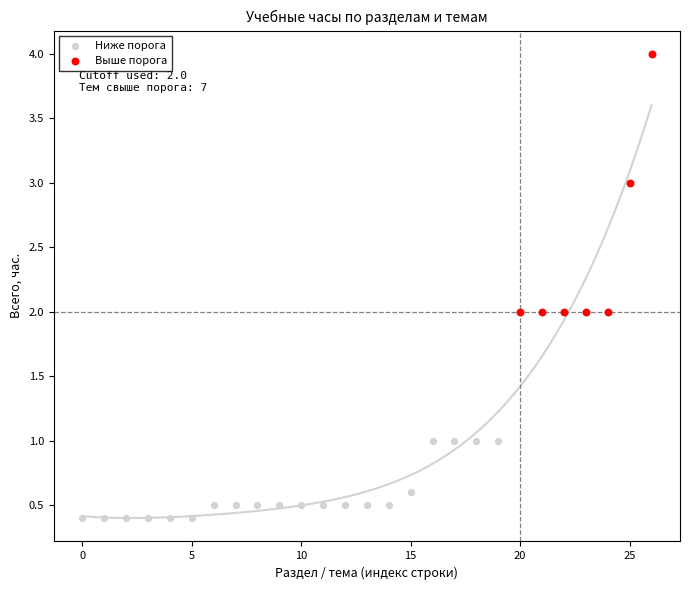

Which series contains the lowest Y value?

Ниже порога